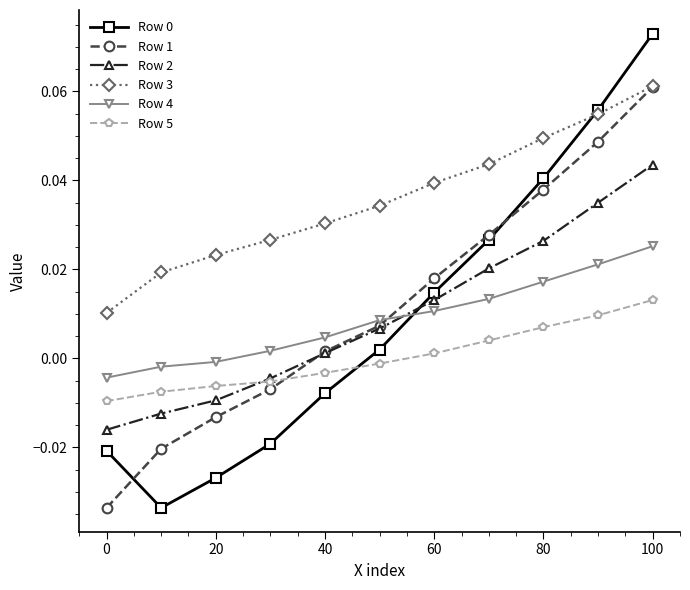

Which series has the largest total across all categories?

Row 3